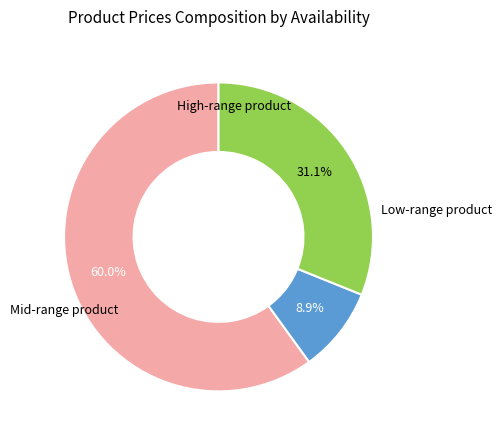

Does any single category account for the majority?

Yes